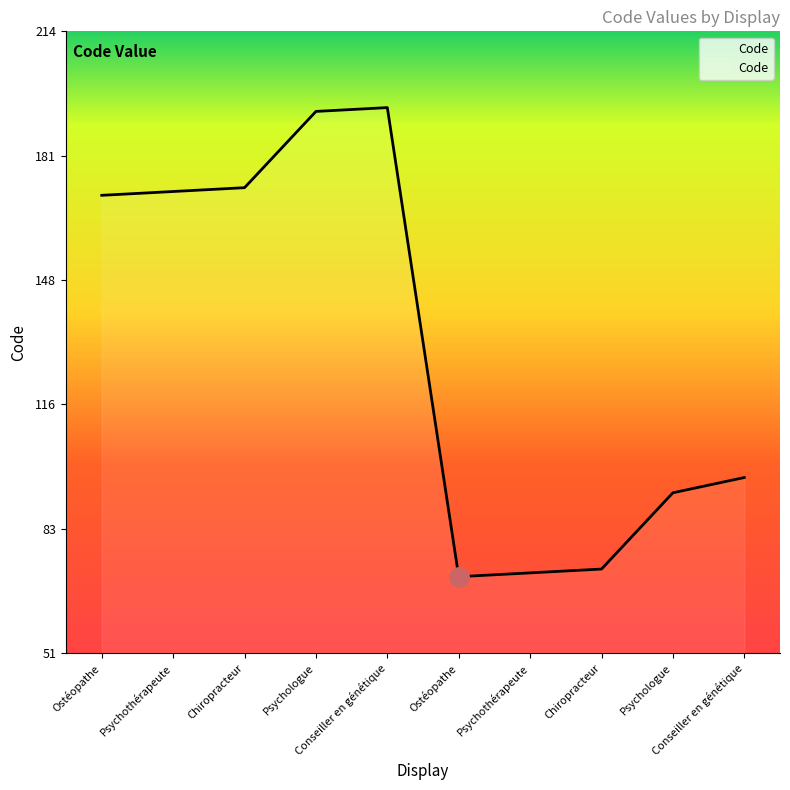

Does the chart display data point markers on the line(s)?

No